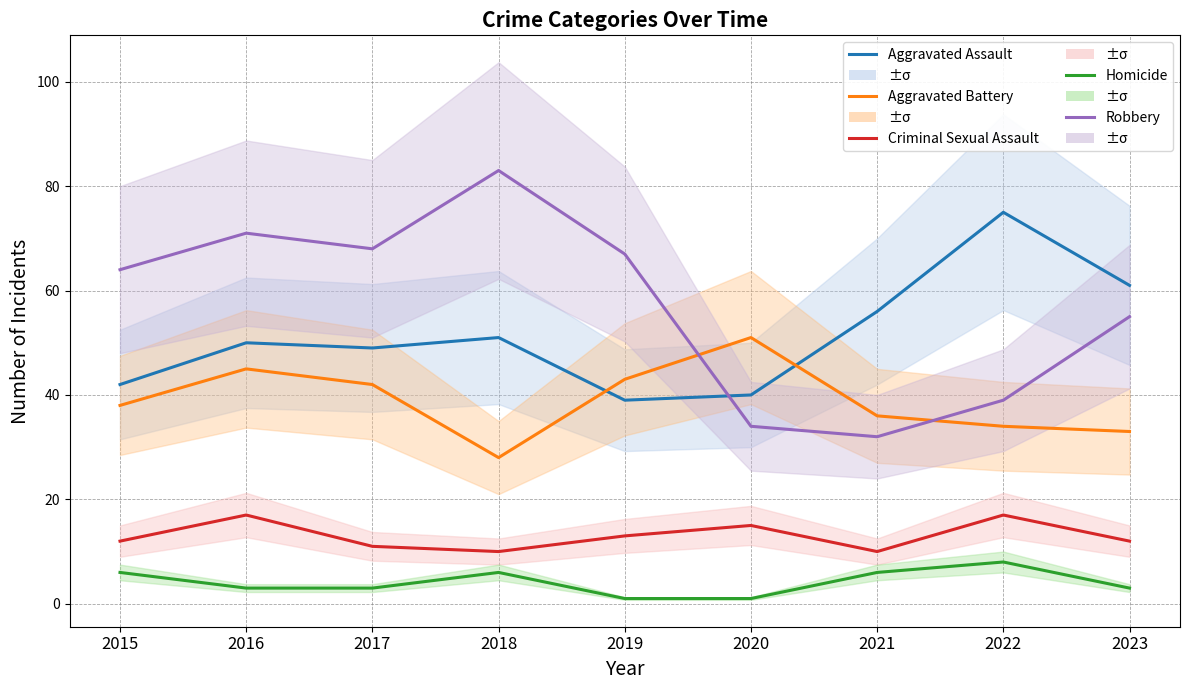

How many lines are shown in the chart?

5